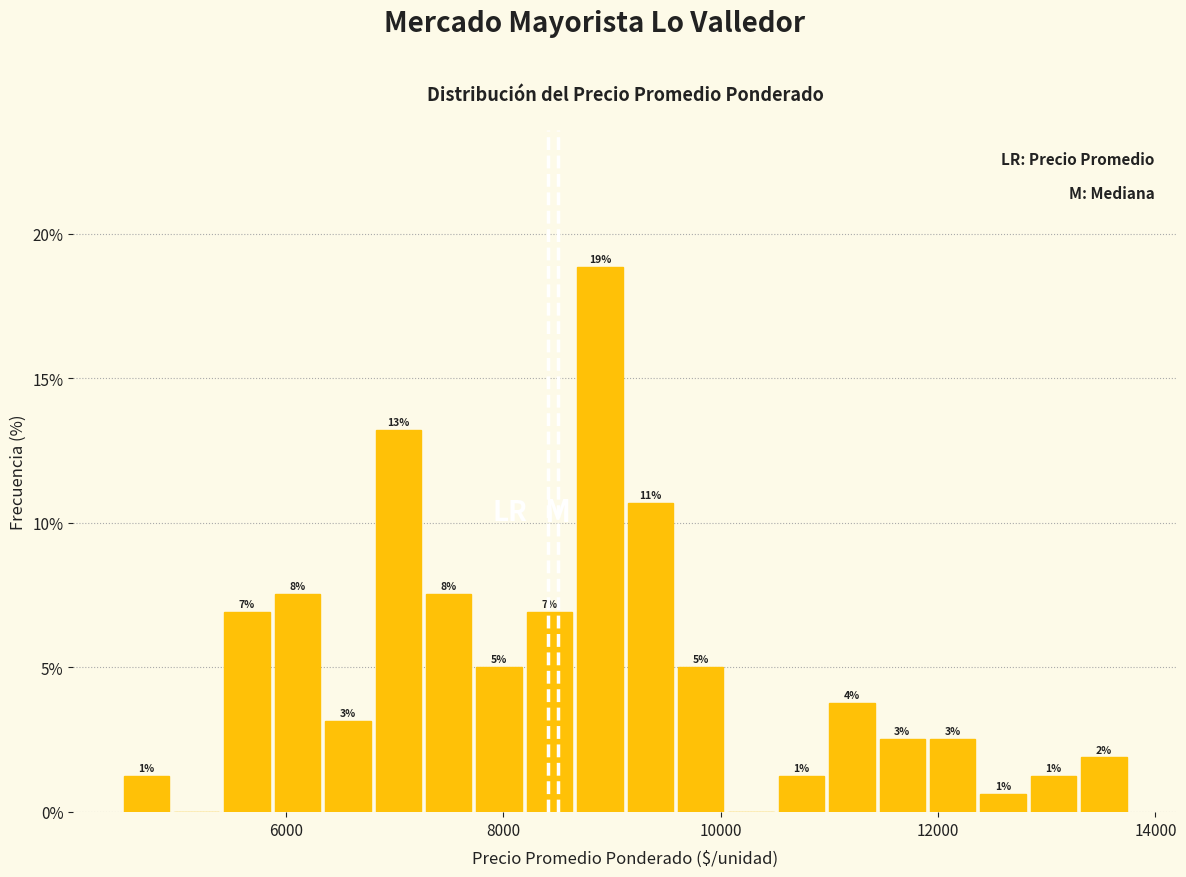

Read against the x-axis, roughly where is the centre of the tallest bar?

8800